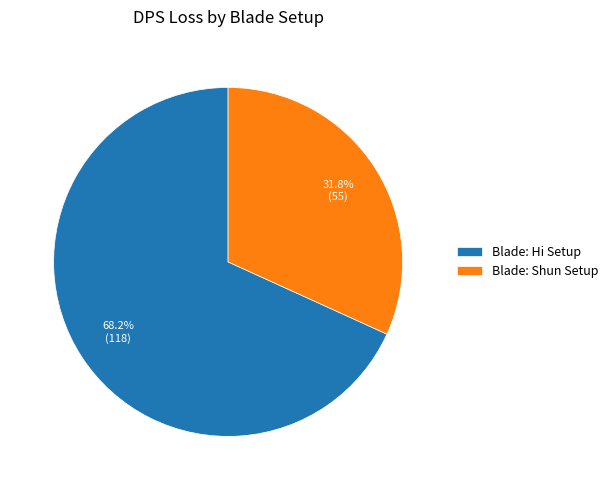

Which slice is the largest?

Blade: Hi Setup